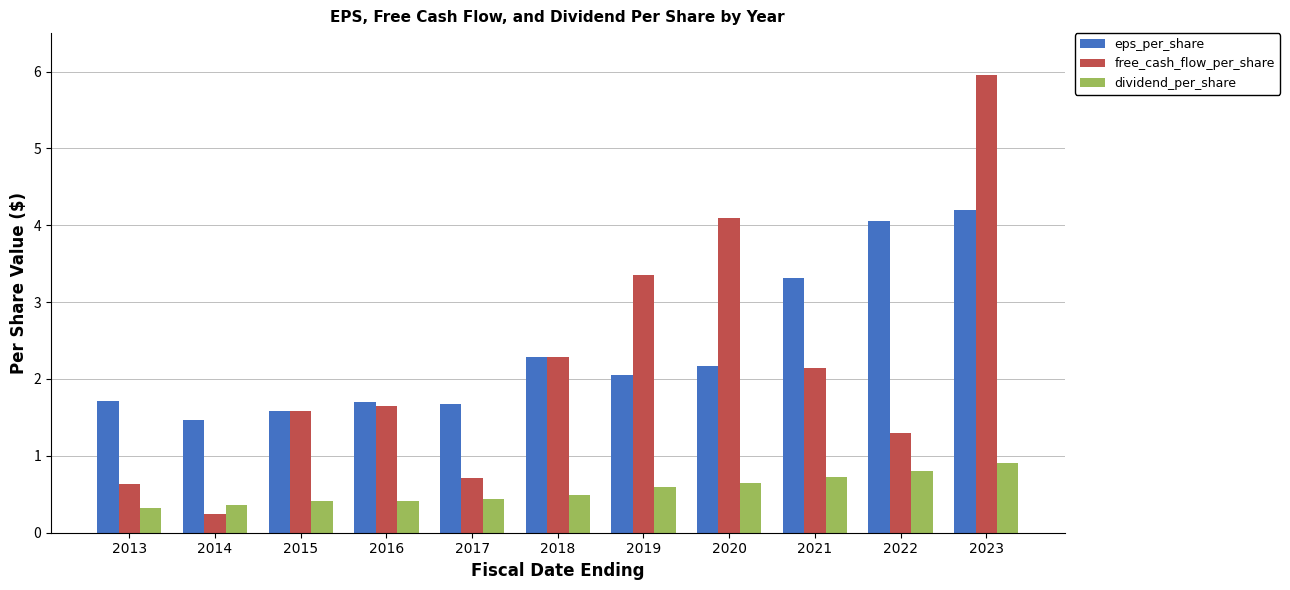

Which category has the highest value in the eps_per_share series?

2023